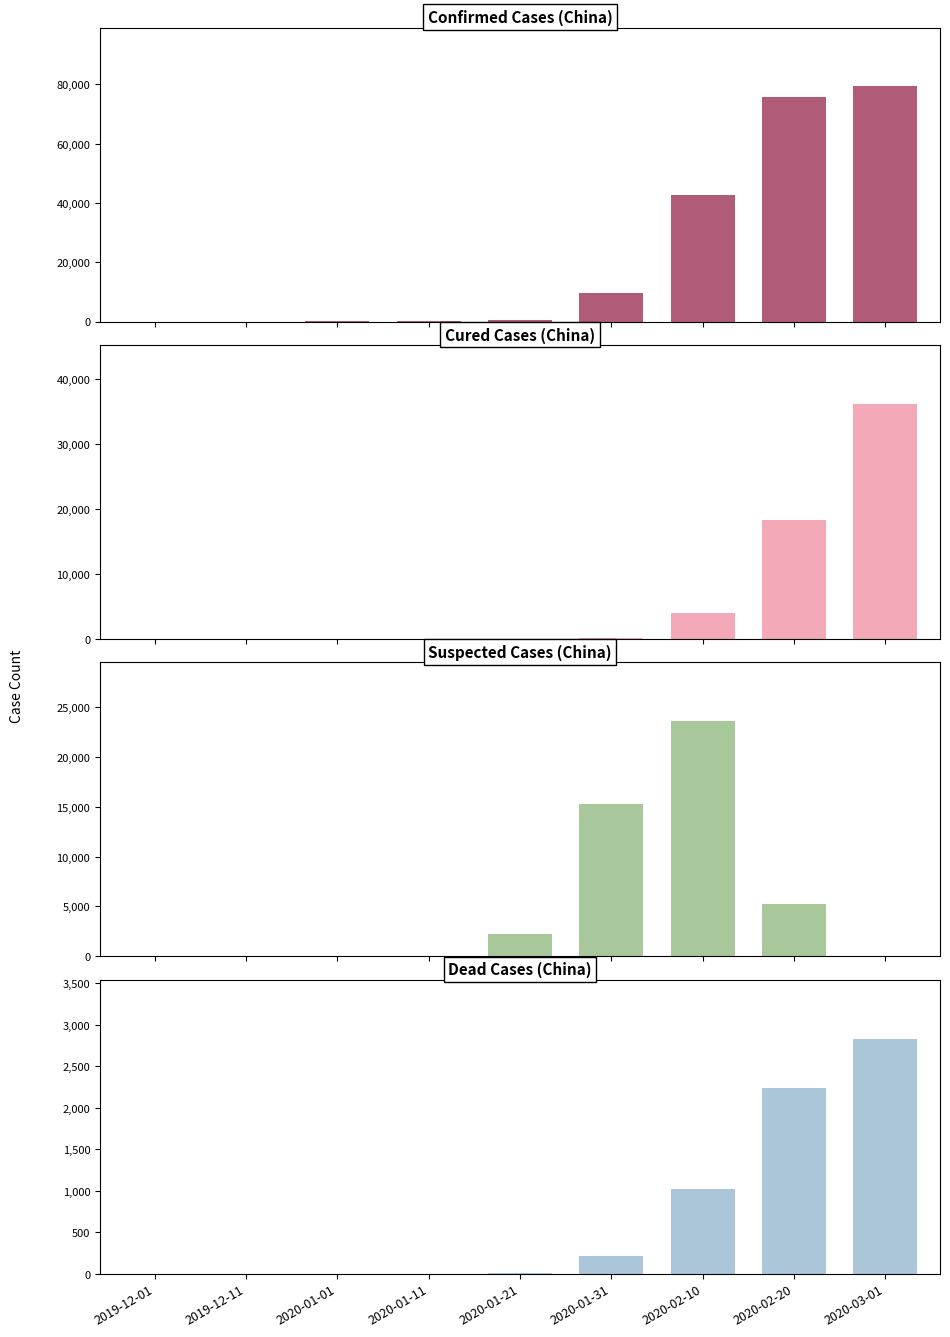

Rank the categories by dead value from highest to lowest.

2020-03-01, 2020-02-20, 2020-02-10, 2020-01-31, 2020-01-21, 2020-01-11, 2019-12-01, 2019-12-11, 2020-01-01